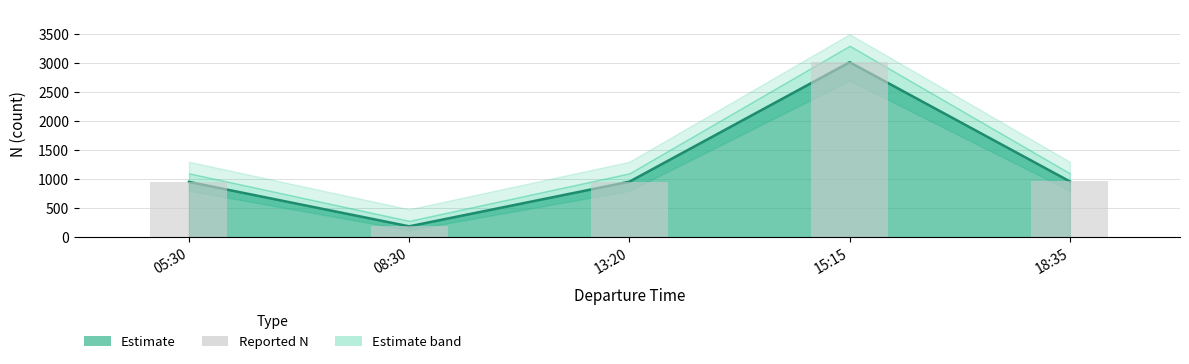

What is the change in value from 08:30 to 15:15?

+2830